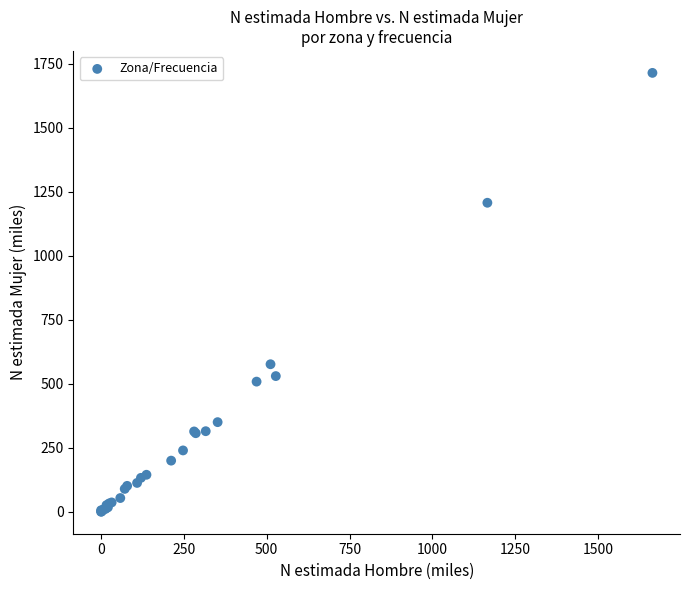

What Y value in the scatter plot is closest to 857?

576.4